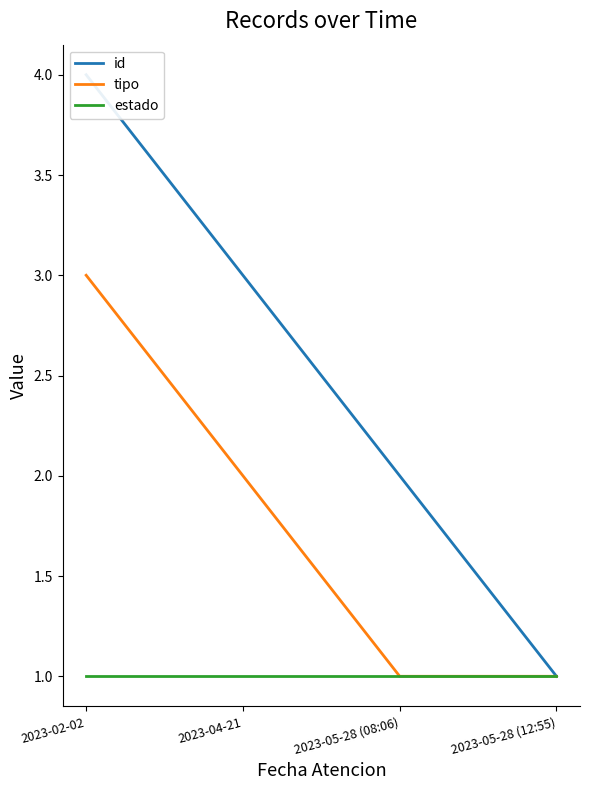

Reading left to right, what are all the values shown in this chart?

id: 2023-02-02=4	2023-04-21=3	2023-05-28 (08:06)=2	2023-05-28 (12:55)=1
tipo: 2023-02-02=3	2023-04-21=2	2023-05-28 (08:06)=1	2023-05-28 (12:55)=1
estado: 2023-02-02=1	2023-04-21=1	2023-05-28 (08:06)=1	2023-05-28 (12:55)=1